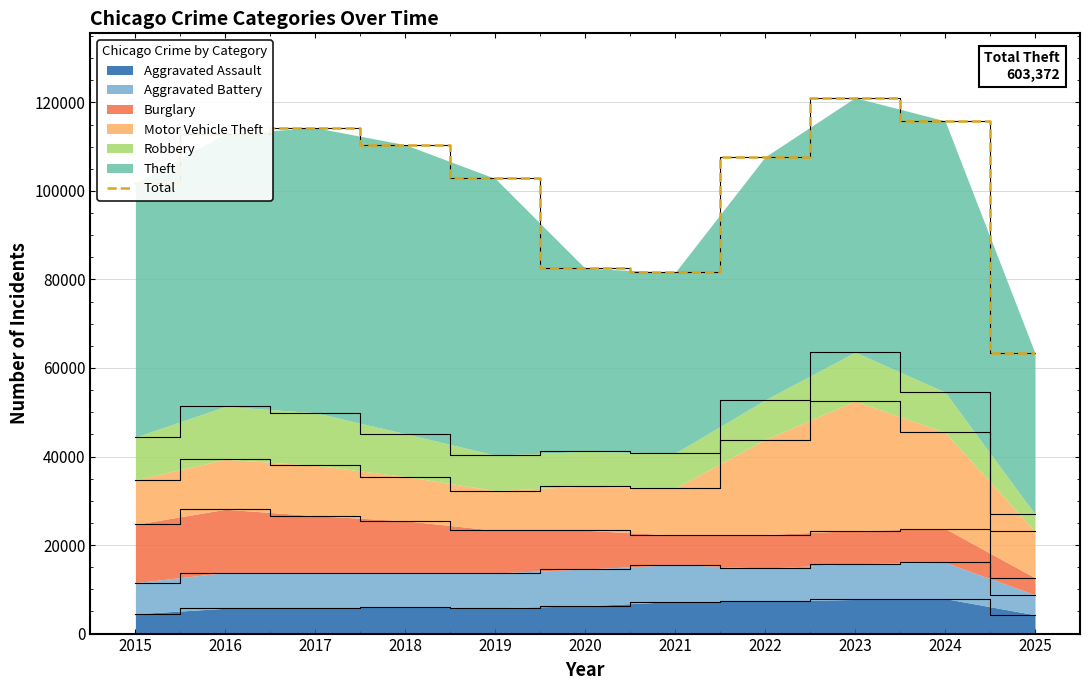

How many data points are above 107705?

5